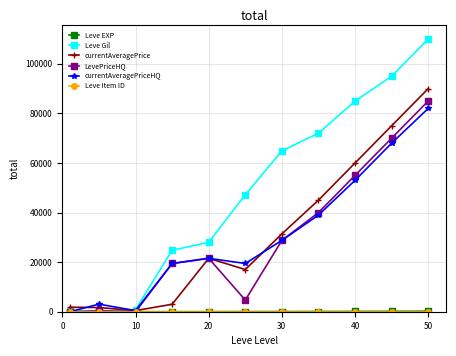

True or false: Leve Gil has more than 1 interior local peaks.

False